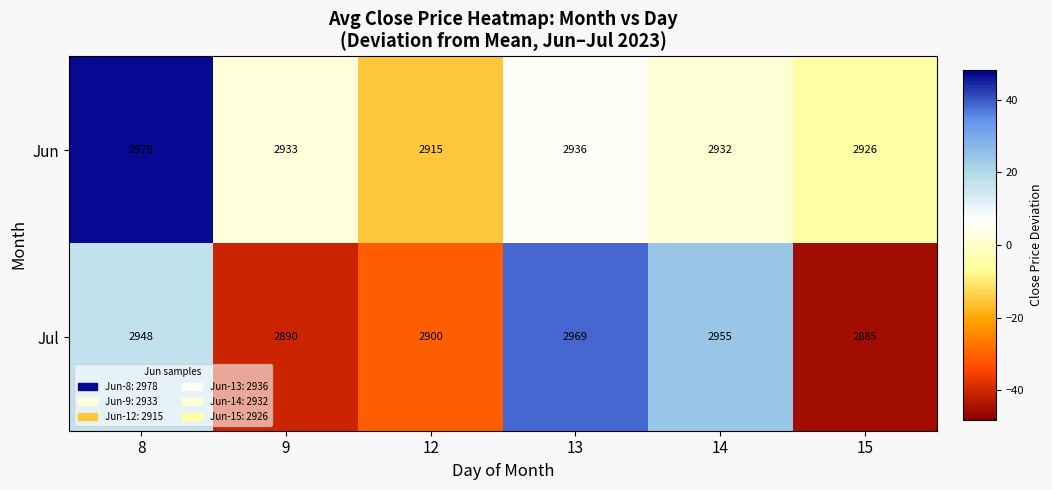

The Jul series shows 4171 at 14. True or false?

False